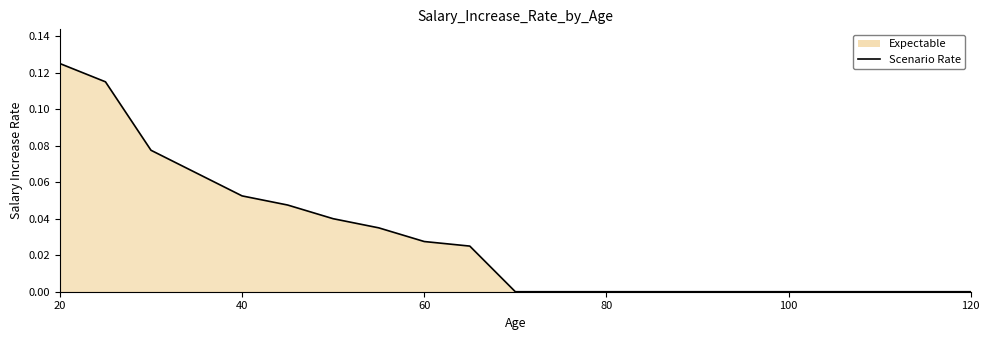

True or false: the data shows 0.0 at 40.

False